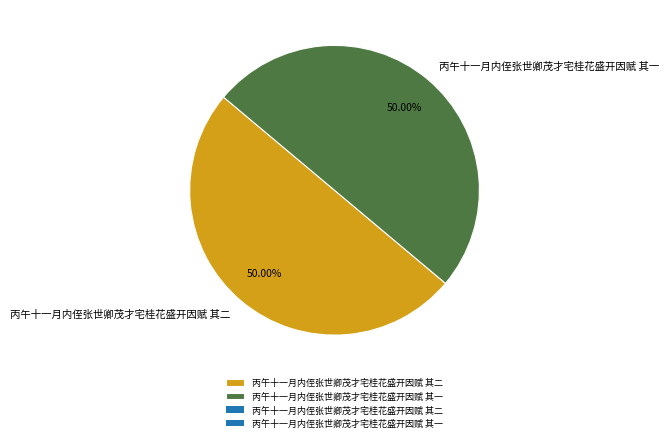

Is it true that 丙午十一月内侄张世卿茂才宅桂花盛开因赋 其一 is 57% of the pie?

False